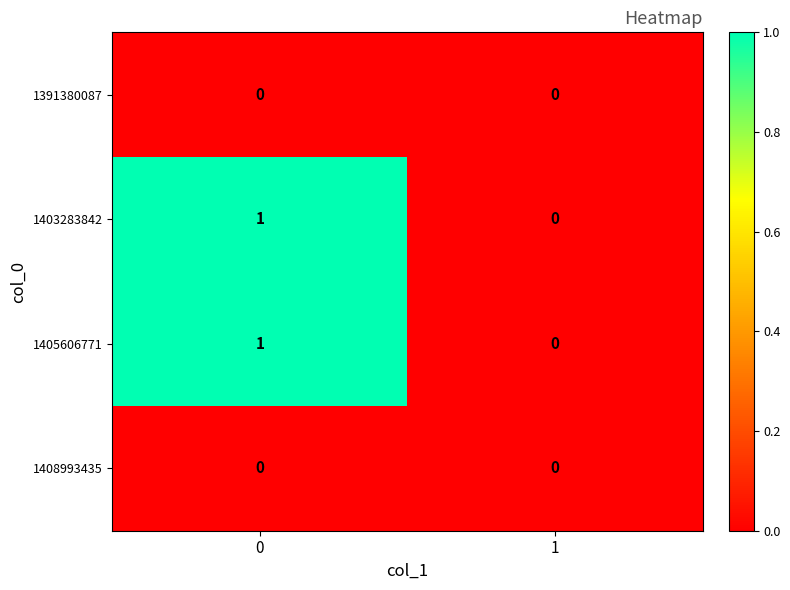

Is it true that 1408993435 equals 0 at 1?

True